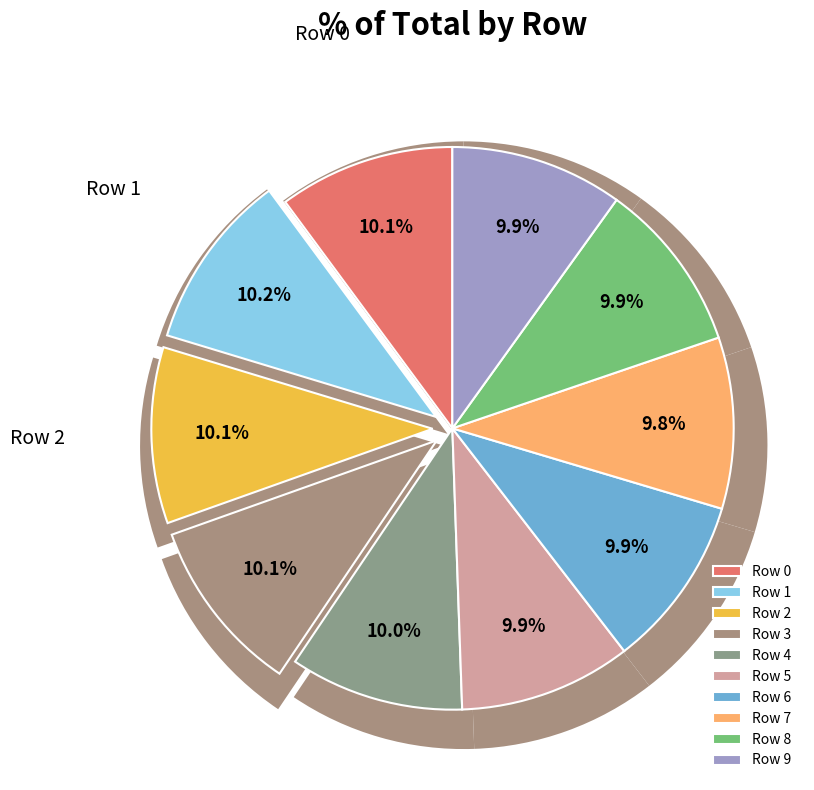

True or false: 2 accounts for 10% of the total.

True